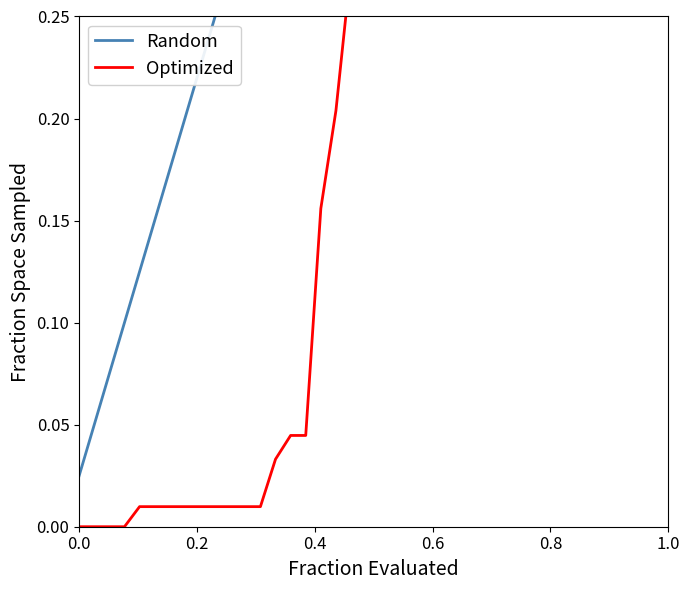

True or false: Random has a value of 0.5 at 12.

False